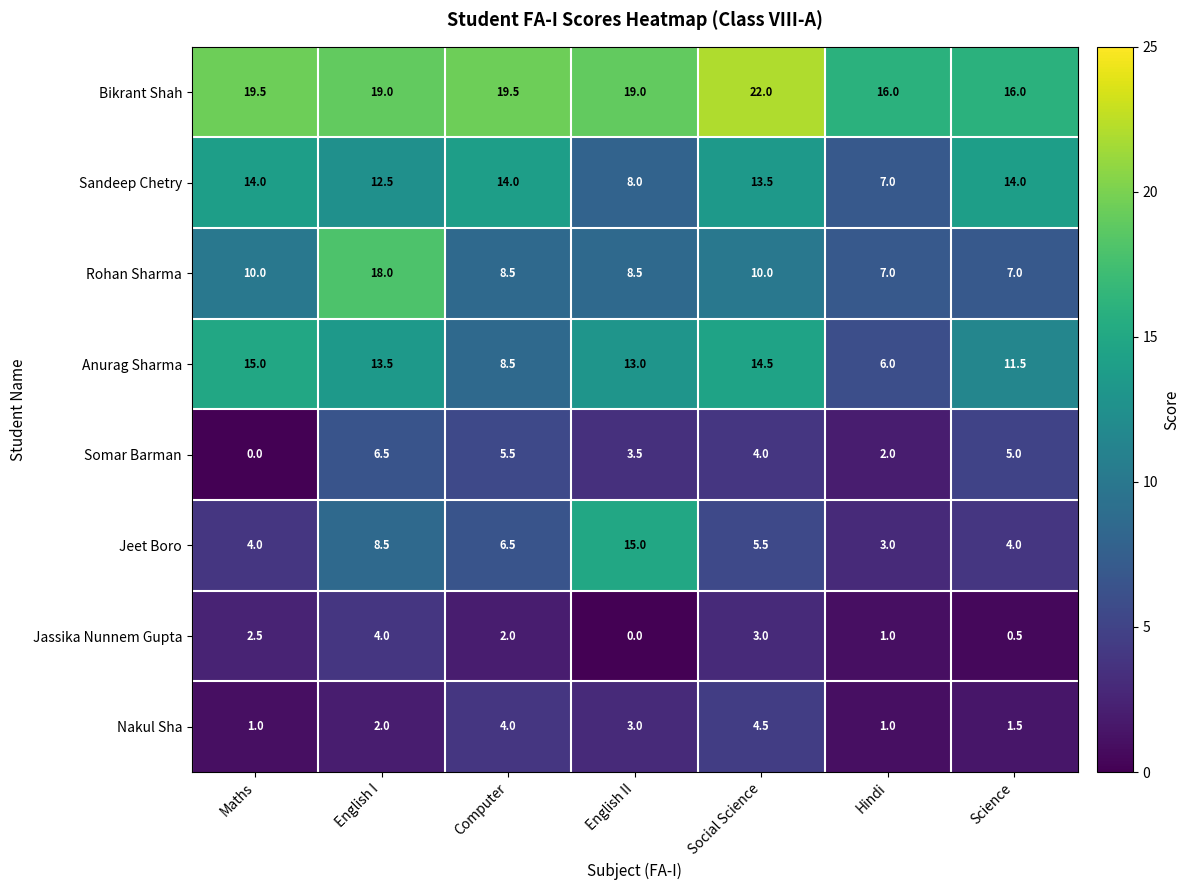

Where does the Anurag Sharma series first go above 13?

Maths